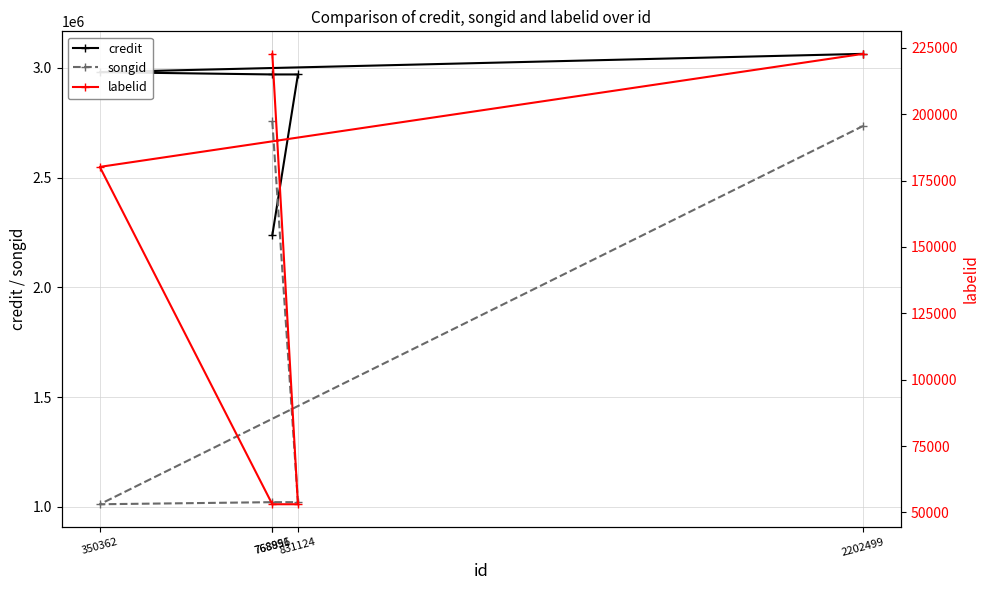

Which series changed the most between 768951 and 2202499?

credit